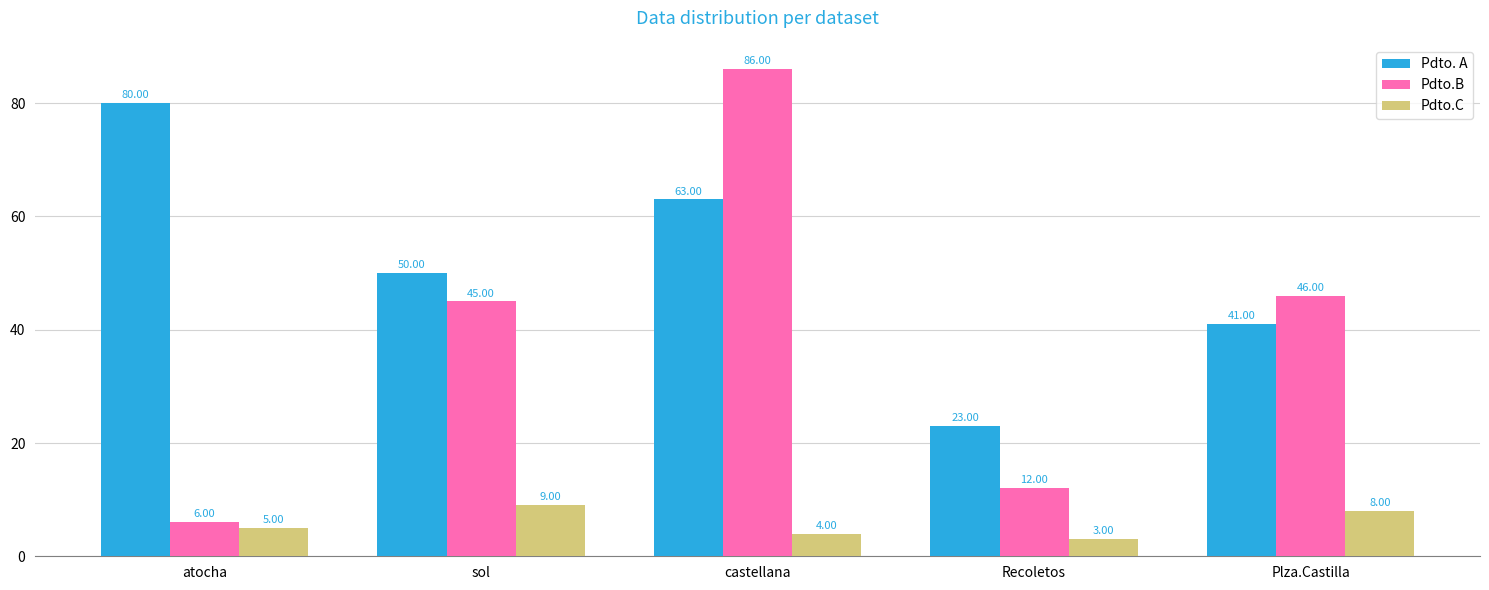

Is it true that Pdto.C equals 2 at Plza.Castilla?

False